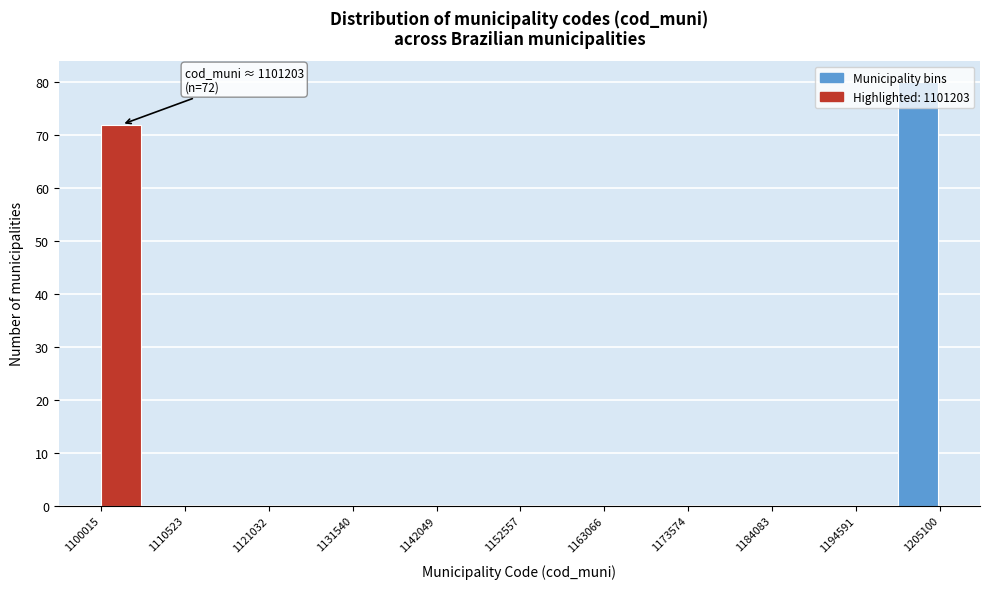

Around what value on the x-axis is the tallest bar? Give the approximate position of its centre, as read against the axis.

1202000